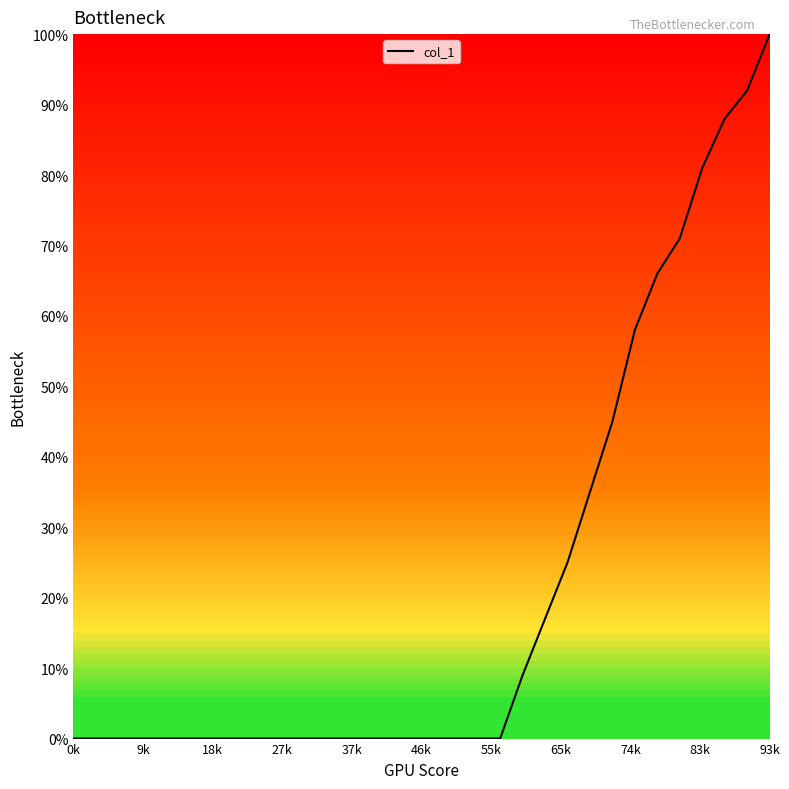

The value at 93k is 100. True or false?

True